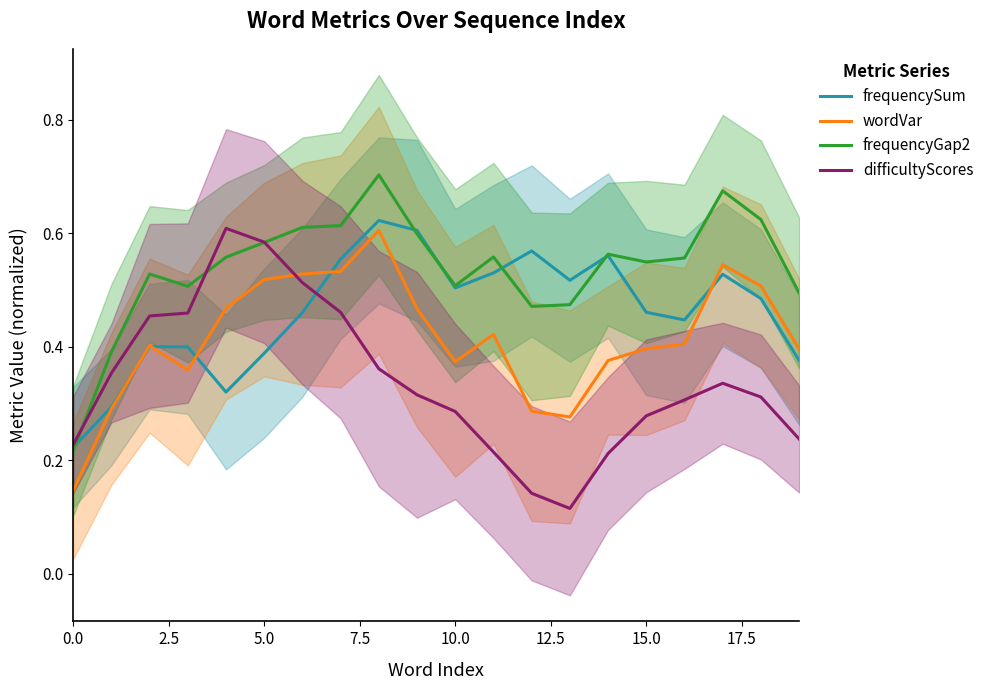

Is it true that difficultyScores equals 0.1 at 12?

False